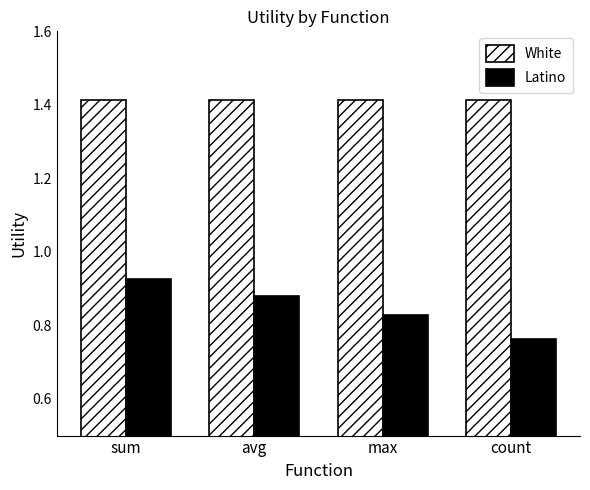

How many distinct data groups are displayed?

2